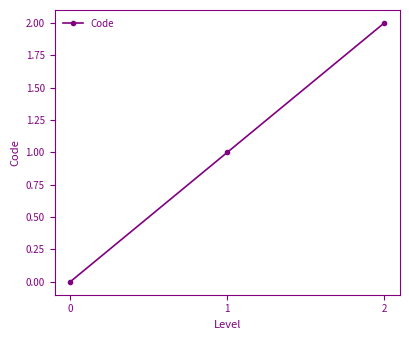

Read the value at 1.

1